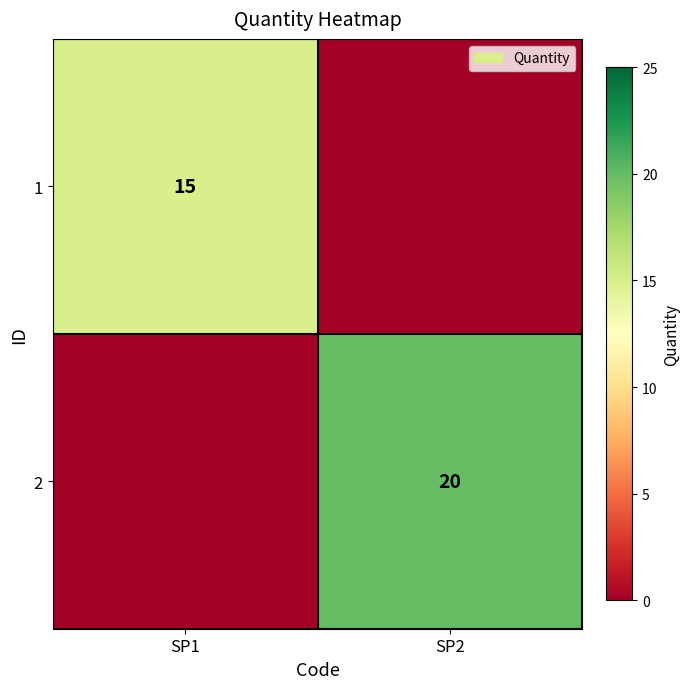

Is it true that 1 equals 23 at SP1?

False